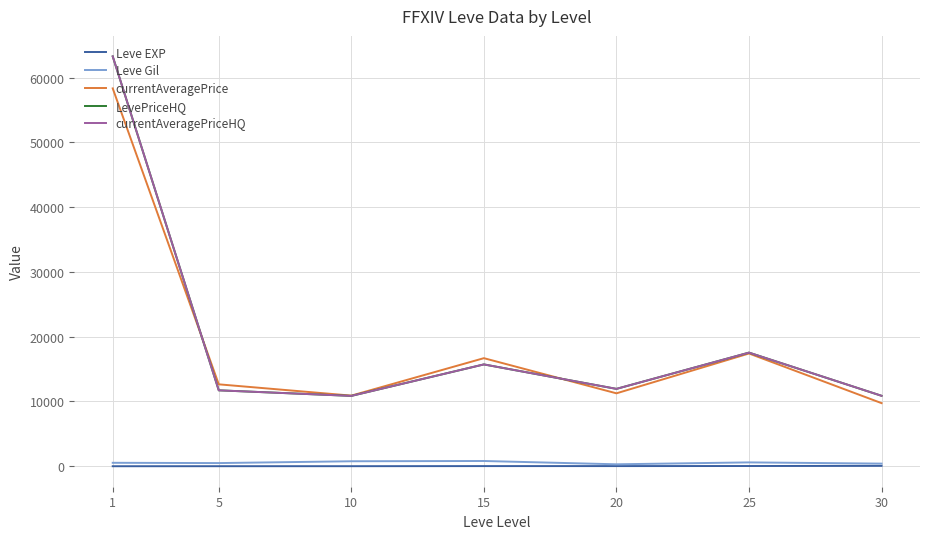

What is the average value of the currentAveragePriceHQ series?

20283.4